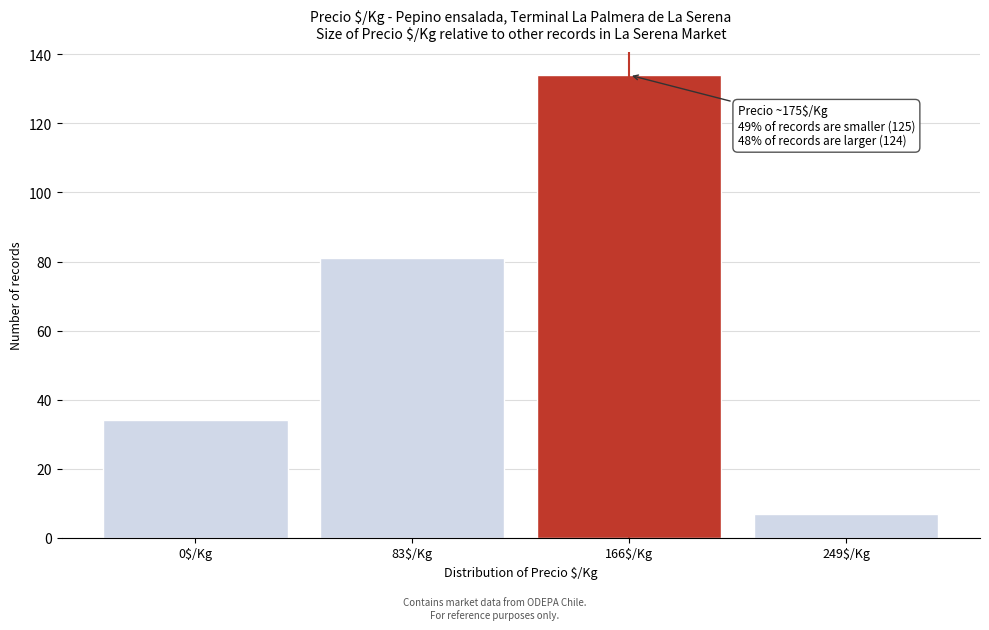

Reading left to right, transcribe all the data shown in this chart.

34	81	134	7